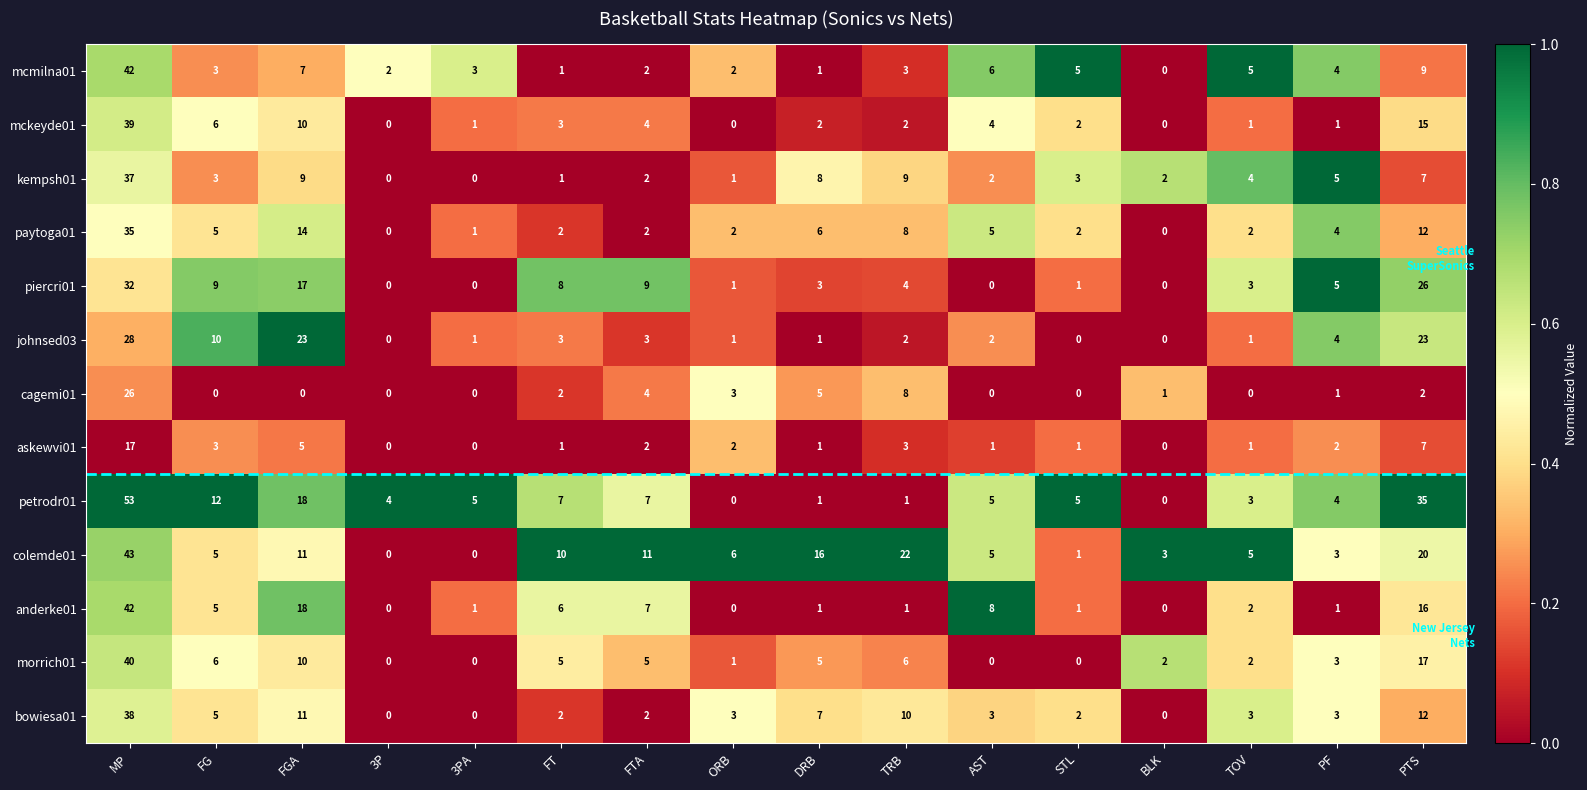

The paytoga01 series shows 2 at TOV. True or false?

True